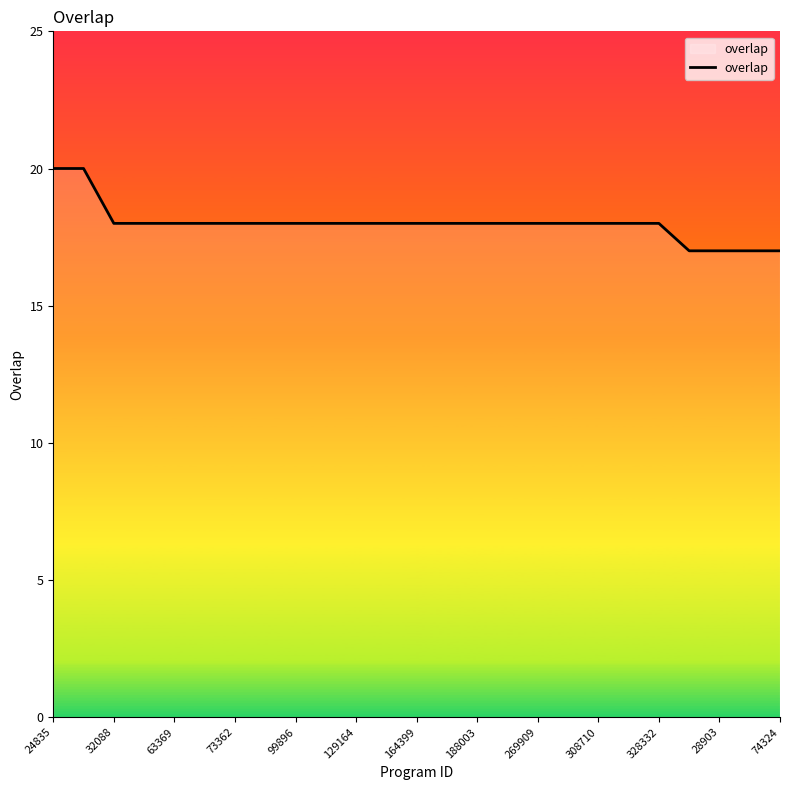

What is the minimum value shown in the chart?

17